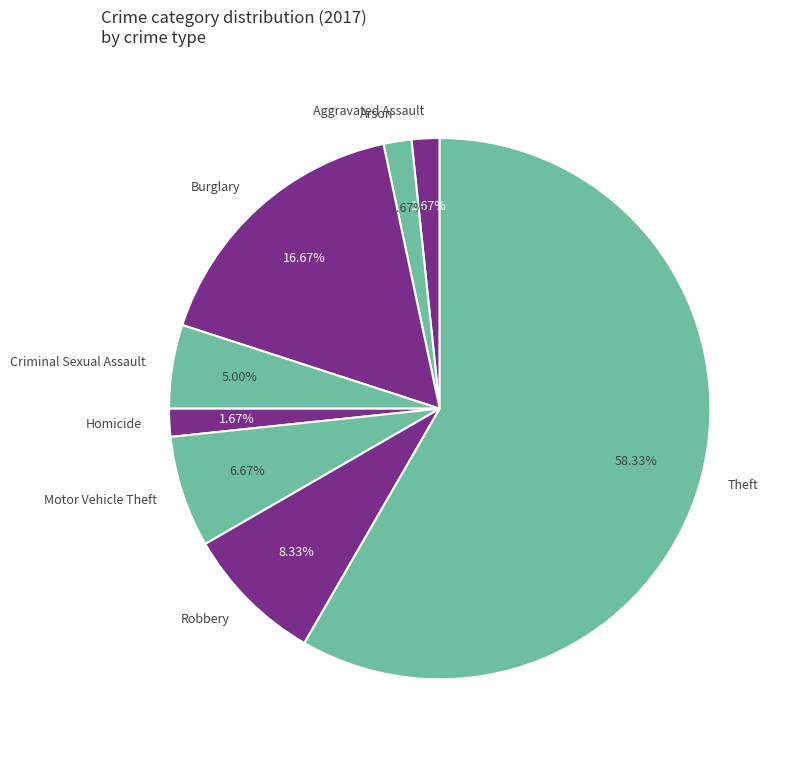

Does any single category account for the majority?

Yes